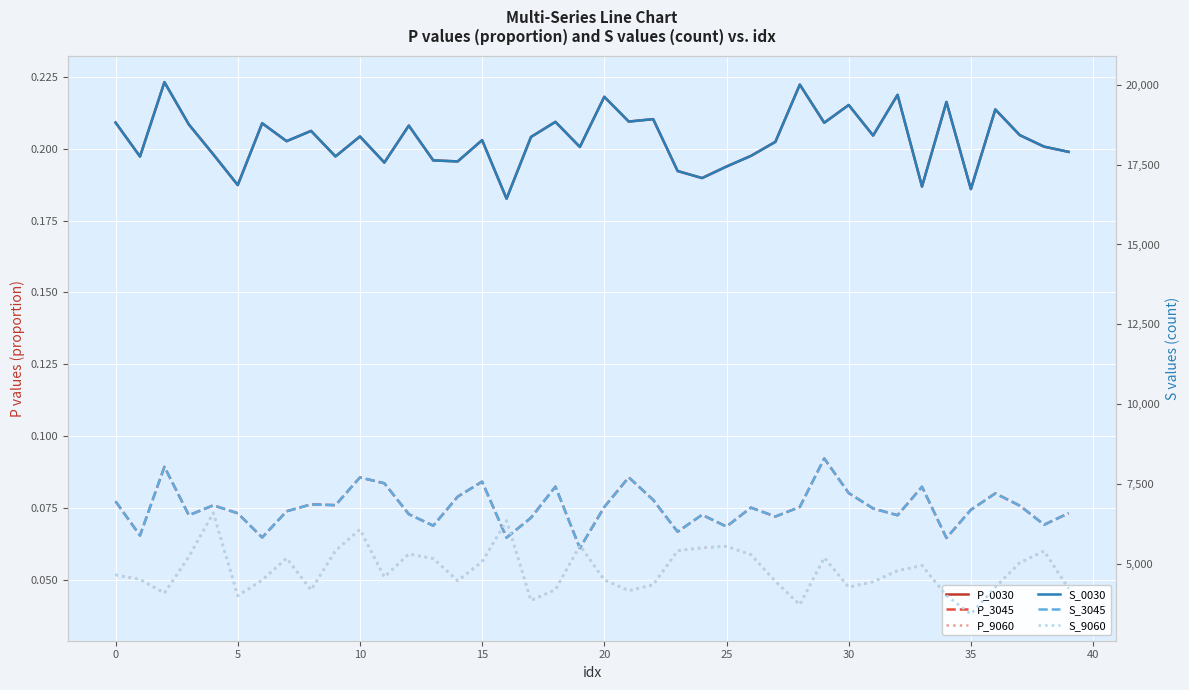

The value of P_9060 at 14 is 0.0. True or false?

True